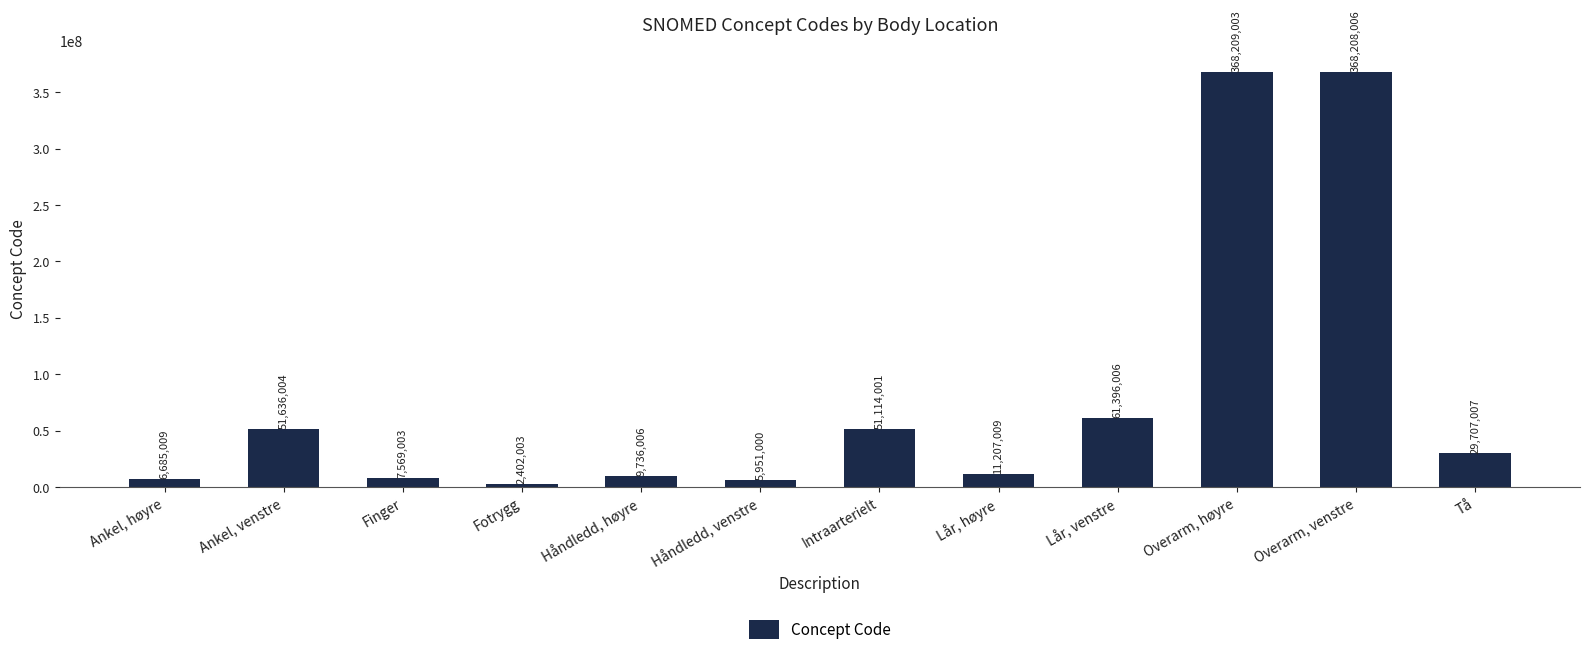

Reading left to right, transcribe all the data shown in this chart.

6685009	51636004	7569003	2402003	9736006	5951000	51114001	11207009	61396006	368209003	368208006	29707007